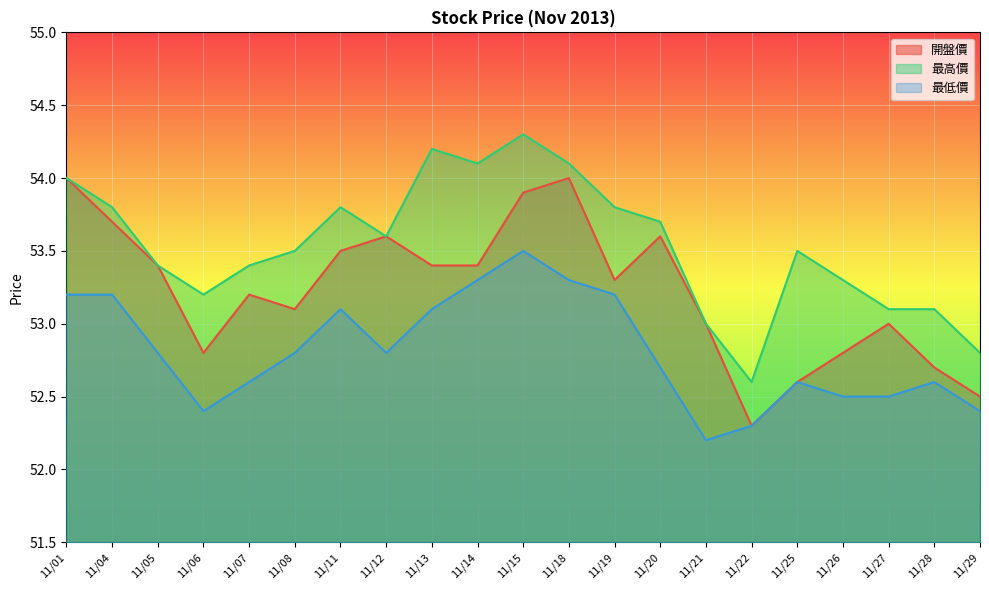

Reading left to right, list all the values displayed in this chart.

開盤價: 11/01=54.0	11/04=53.7	11/05=53.4	11/06=52.8	11/07=53.2	11/08=53.1	11/11=53.5	11/12=53.6	11/13=53.4	11/14=53.4	11/15=53.9	11/18=54.0	11/19=53.3	11/20=53.6	11/21=53.0	11/22=52.3	11/25=52.6	11/26=52.8	11/27=53.0	11/28=52.7	11/29=52.5
最高價: 11/01=54.0	11/04=53.8	11/05=53.4	11/06=53.2	11/07=53.4	11/08=53.5	11/11=53.8	11/12=53.6	11/13=54.2	11/14=54.1	11/15=54.3	11/18=54.1	11/19=53.8	11/20=53.7	11/21=53.0	11/22=52.6	11/25=53.5	11/26=53.3	11/27=53.1	11/28=53.1	11/29=52.8
最低價: 11/01=53.2	11/04=53.2	11/05=52.8	11/06=52.4	11/07=52.6	11/08=52.8	11/11=53.1	11/12=52.8	11/13=53.1	11/14=53.3	11/15=53.5	11/18=53.3	11/19=53.2	11/20=52.7	11/21=52.2	11/22=52.3	11/25=52.6	11/26=52.5	11/27=52.5	11/28=52.6	11/29=52.4